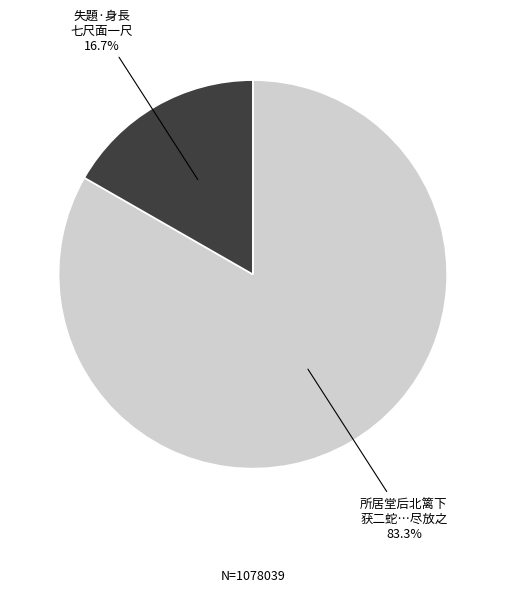

Is there a majority slice in this chart?

Yes